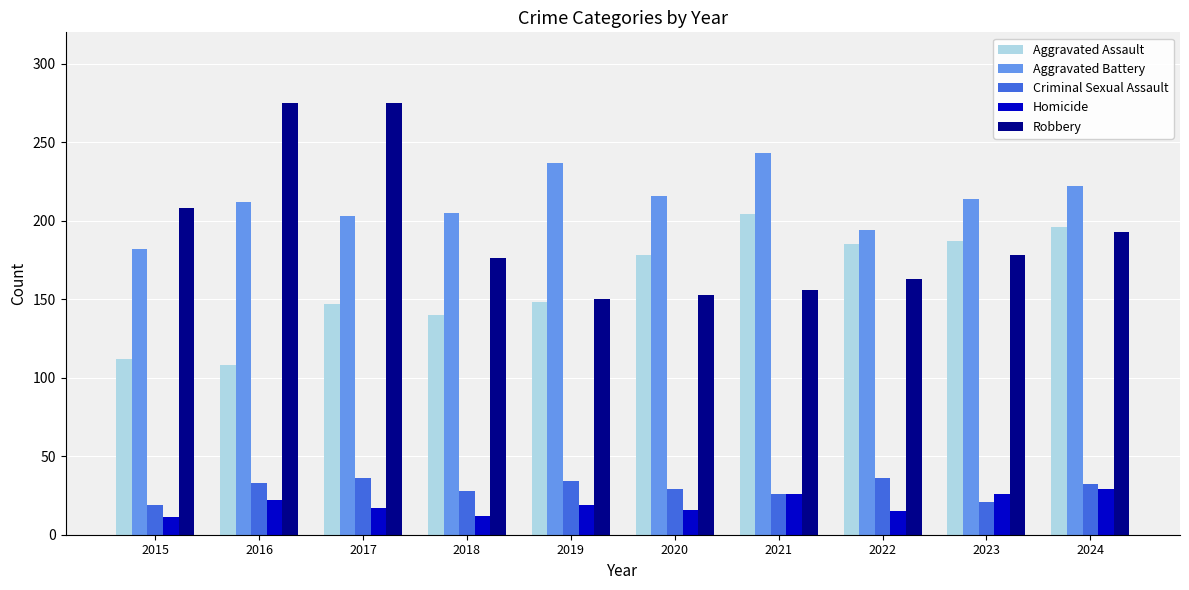

How many data points in Robbery are less than 178?

5